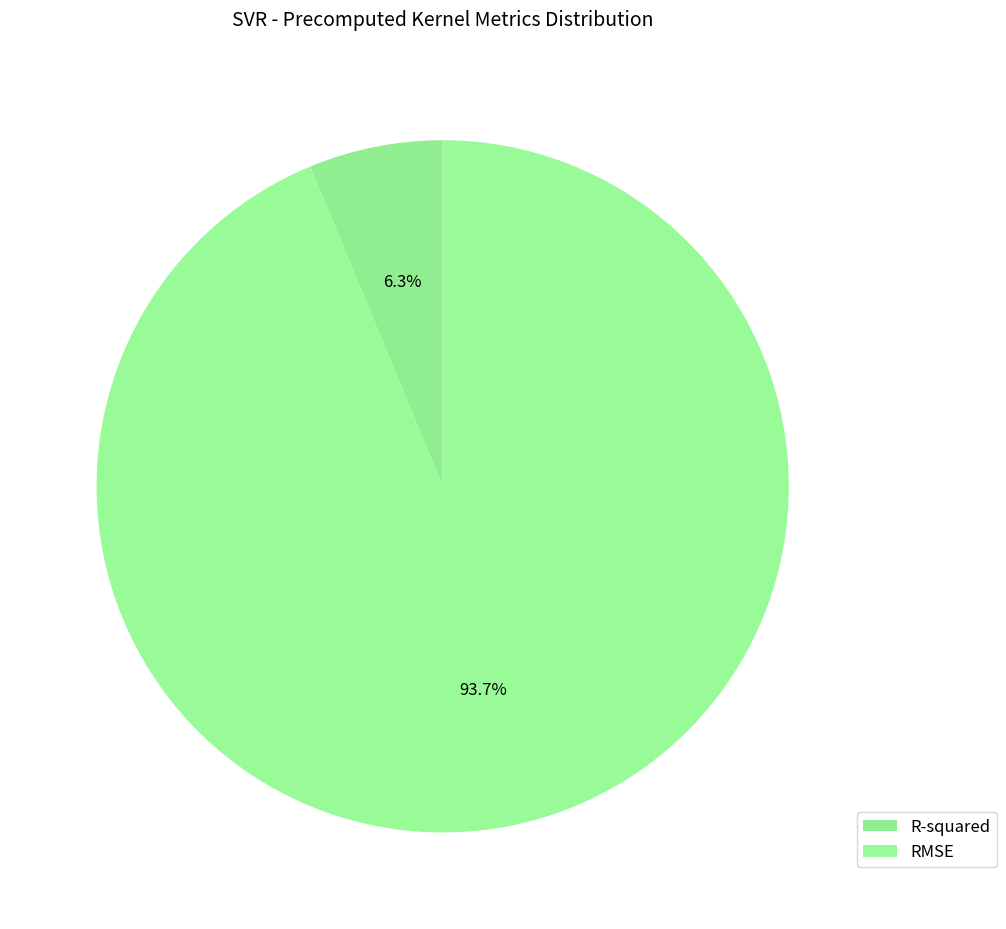

To the nearest percent, what is the combined percentage of R-squared and RMSE?

100%